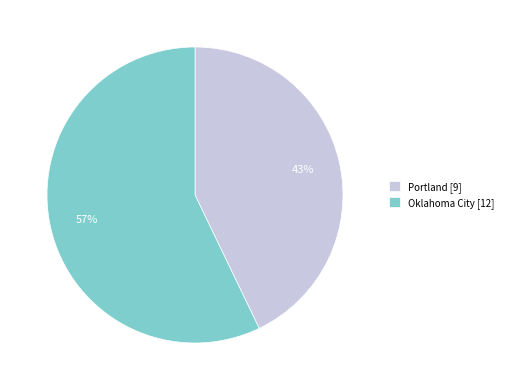

Does Portland account for over 50% of the chart?

No